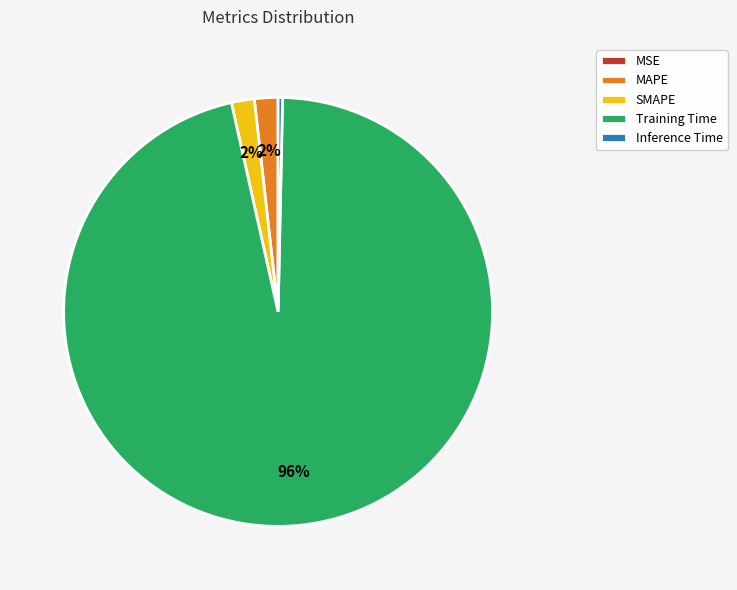

Which category accounts for the majority?

Training Time